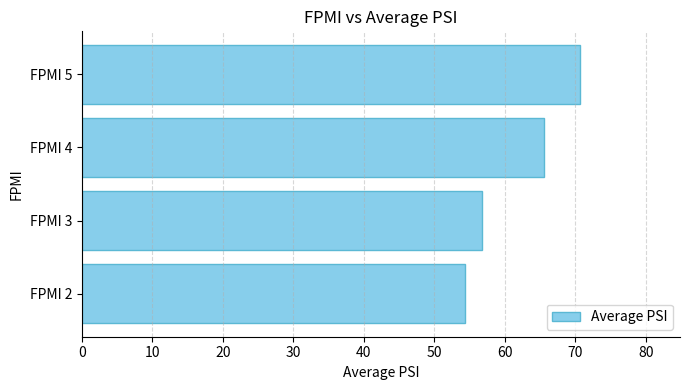

At which label is the value closest to 62?

FPMI 4